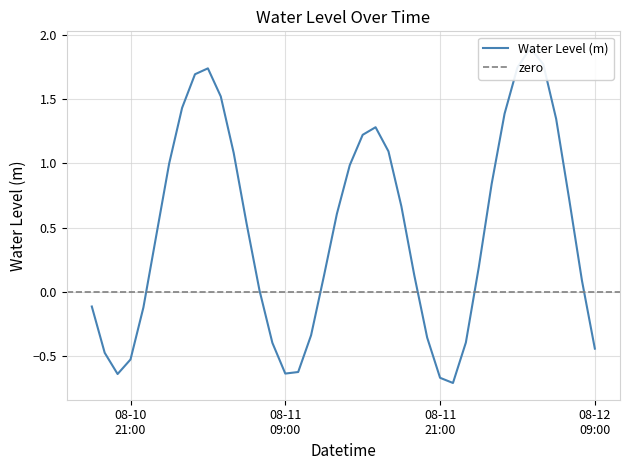

Count the number of values greater than 0.

26